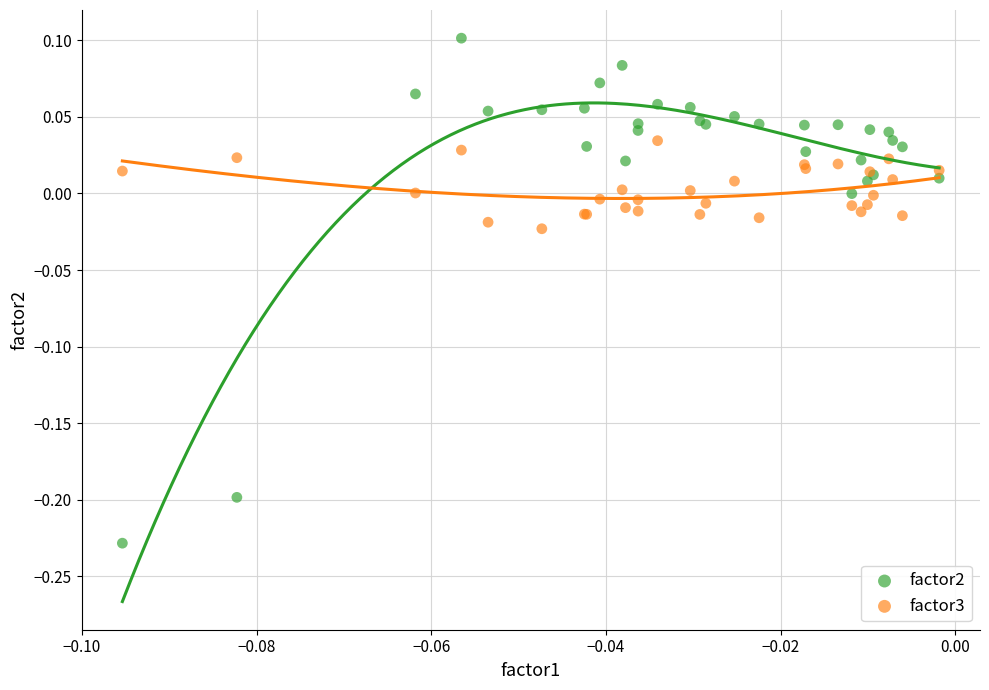

Which series has the largest Y range (max minus min)?

factor2